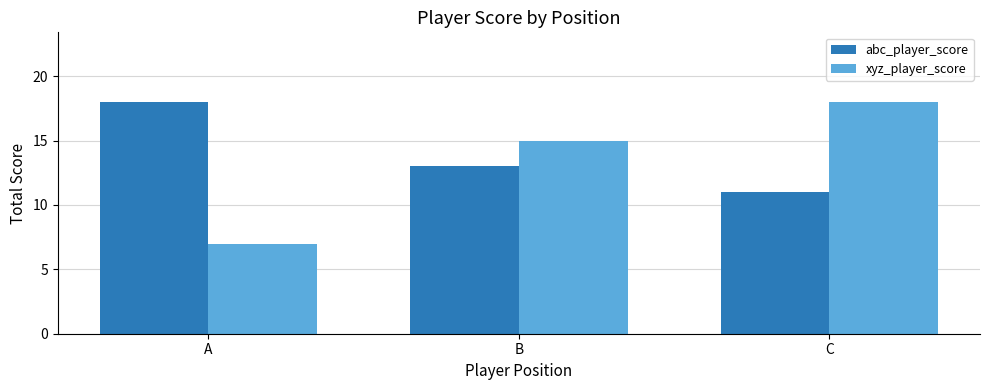

Where is xyz_player_score nearest to the value 12?

B